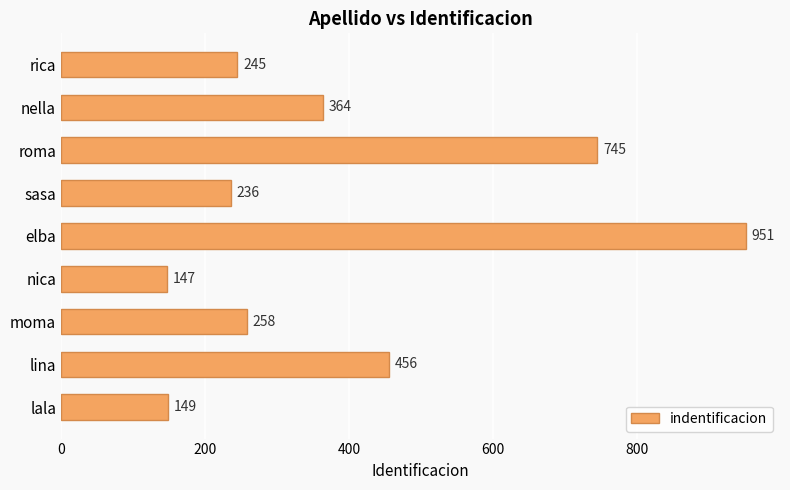

Reading bottom to top, transcribe all the data shown in this chart.

149	456	258	147	951	236	745	364	245